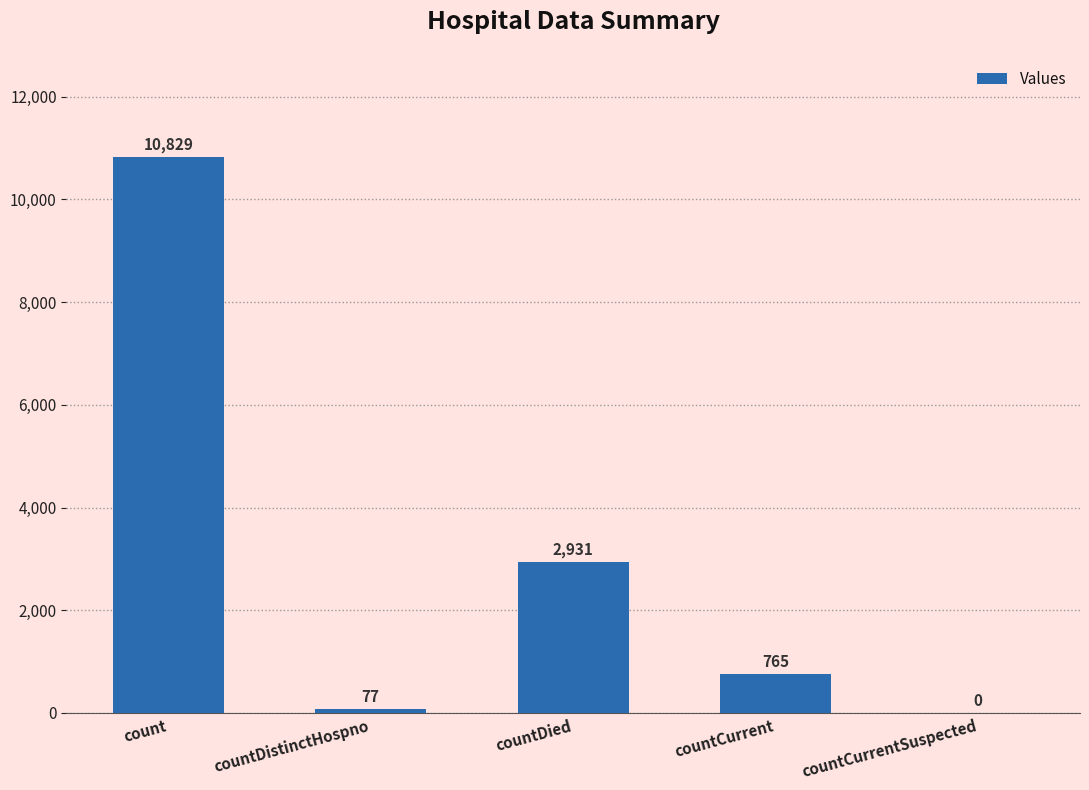

What is the maximum value shown in the chart?

10829